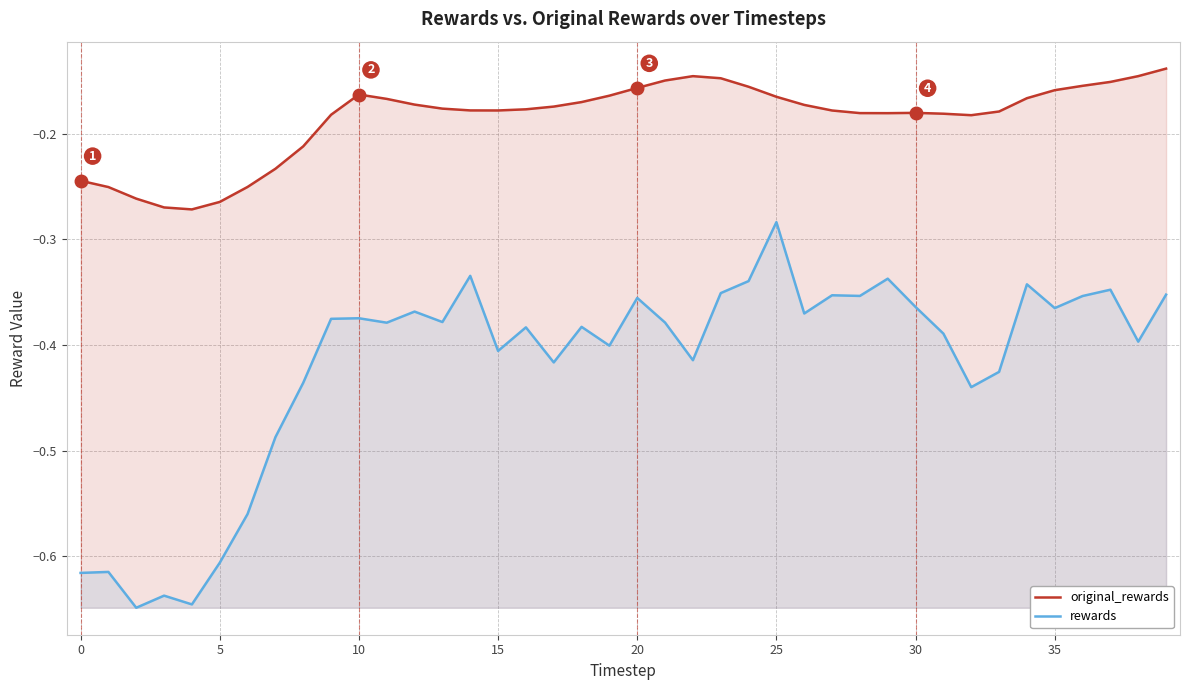

At which label is original_rewards closest to 0?

39